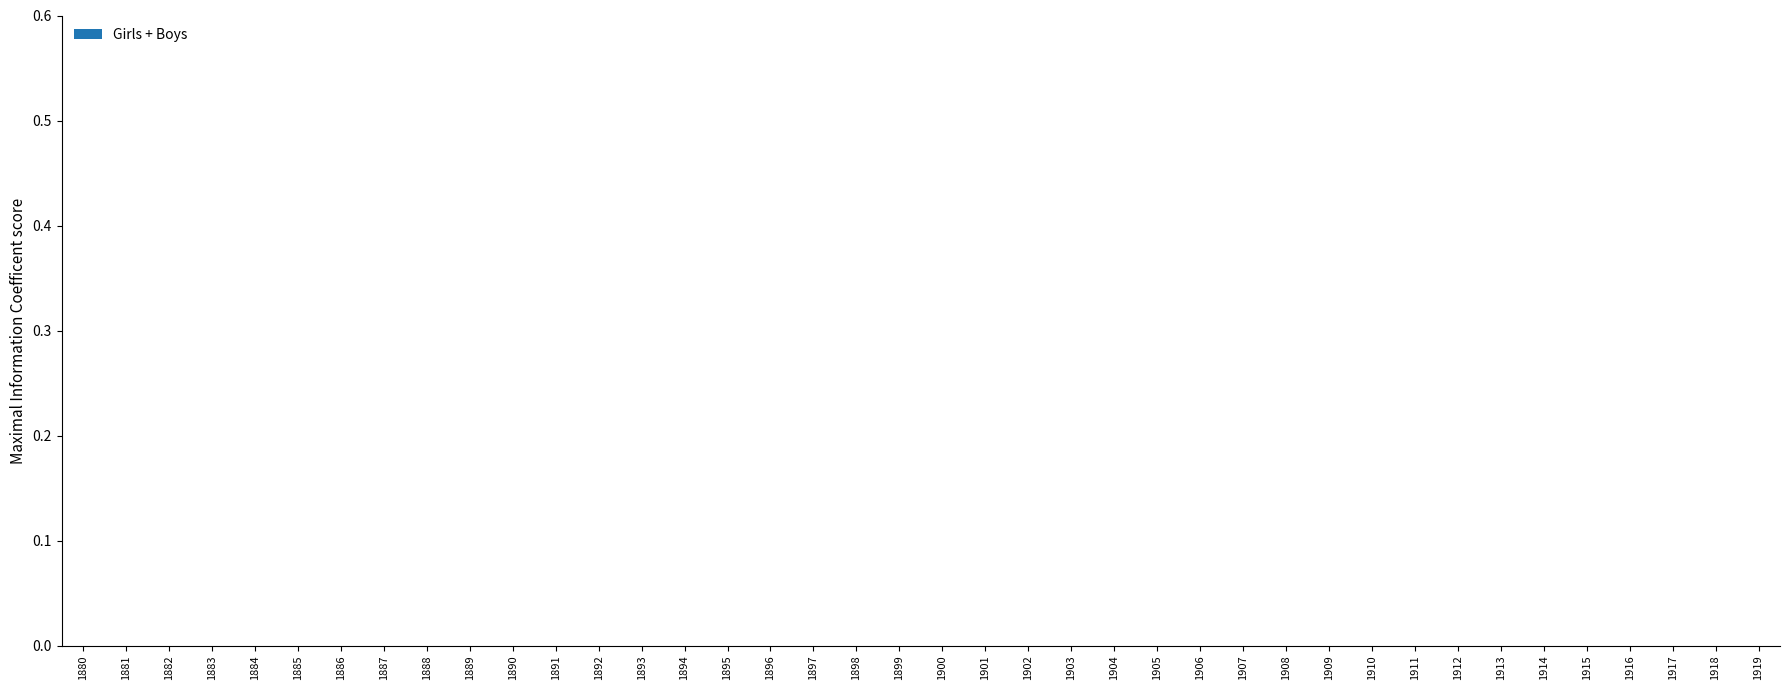

How many positive values are there?

20